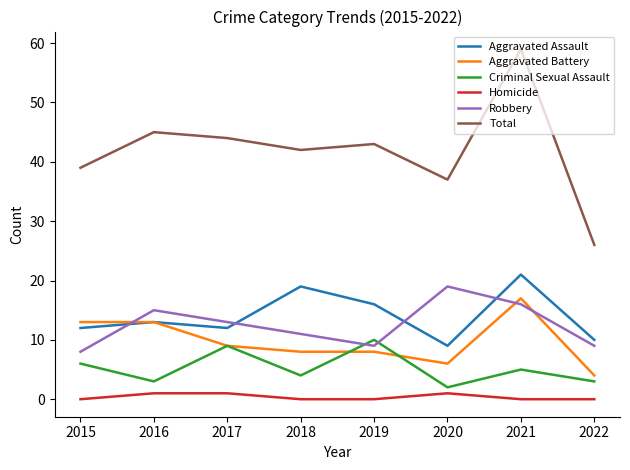

The Homicide series shows 0 at 2021. True or false?

True